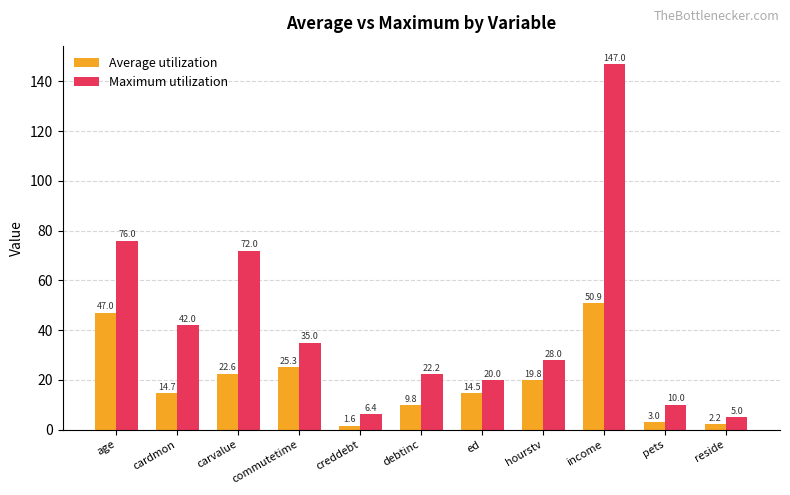

Is it true that Average utilization equals 47.0 at age?

True